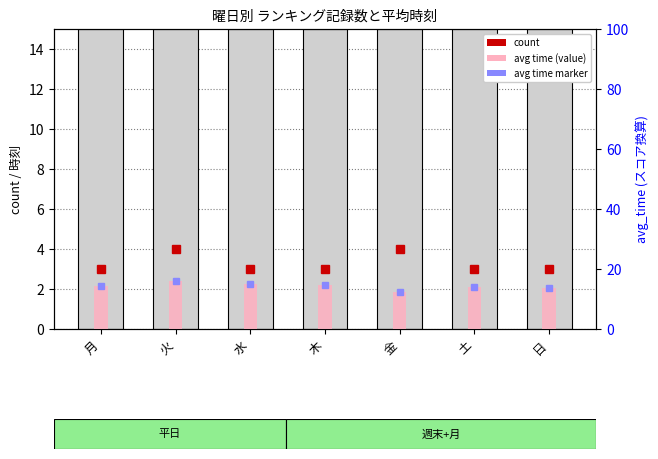

Which label corresponds to the smallest value in the chart?

金